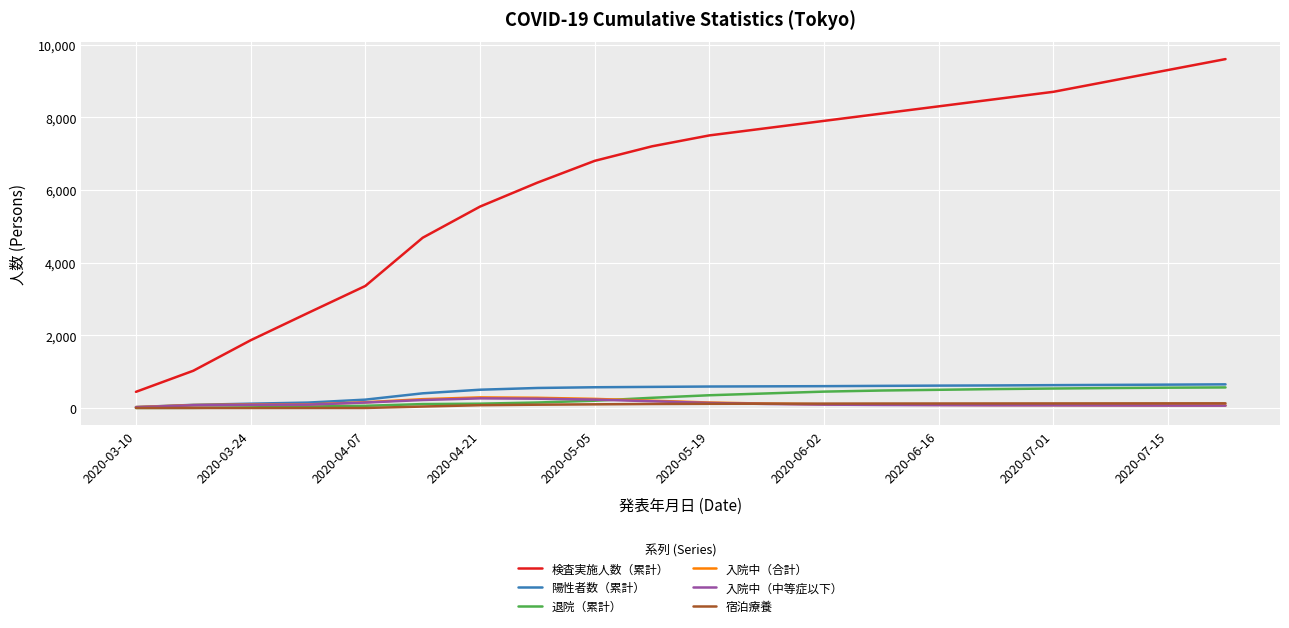

What is the average value of the 陽性者数（累計） series?

470